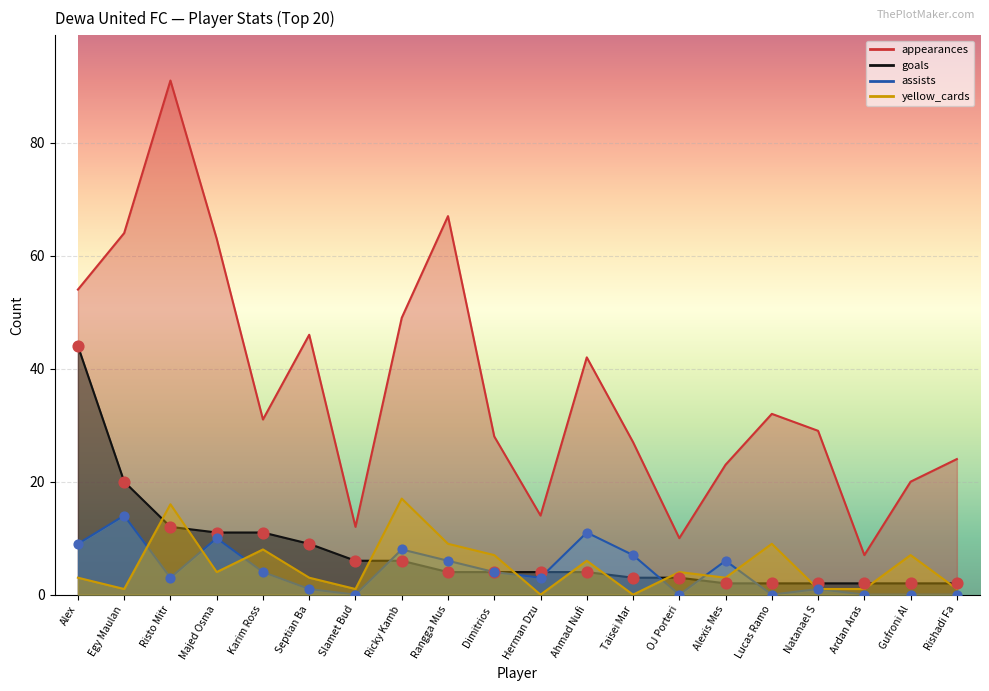

At which category is the sum across all series the highest?

Risto Mitr